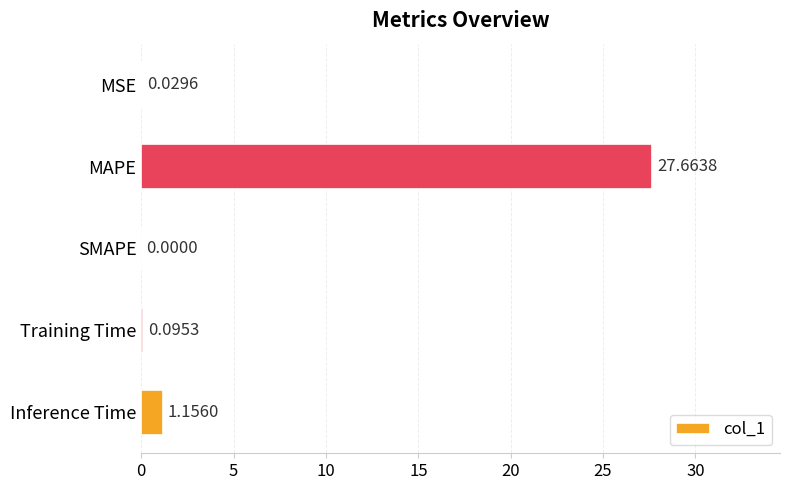

What is the sum of the values at MAPE and Inference Time?

28.8